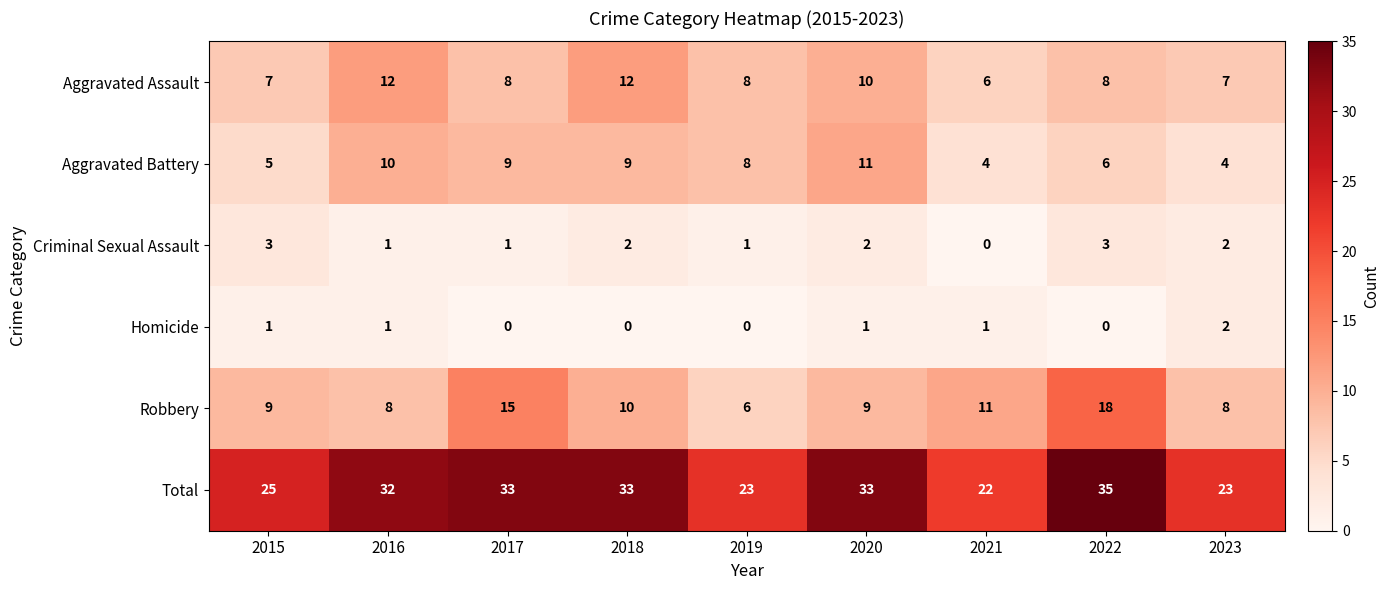

At how many categories does at least one series exceed 21?

9